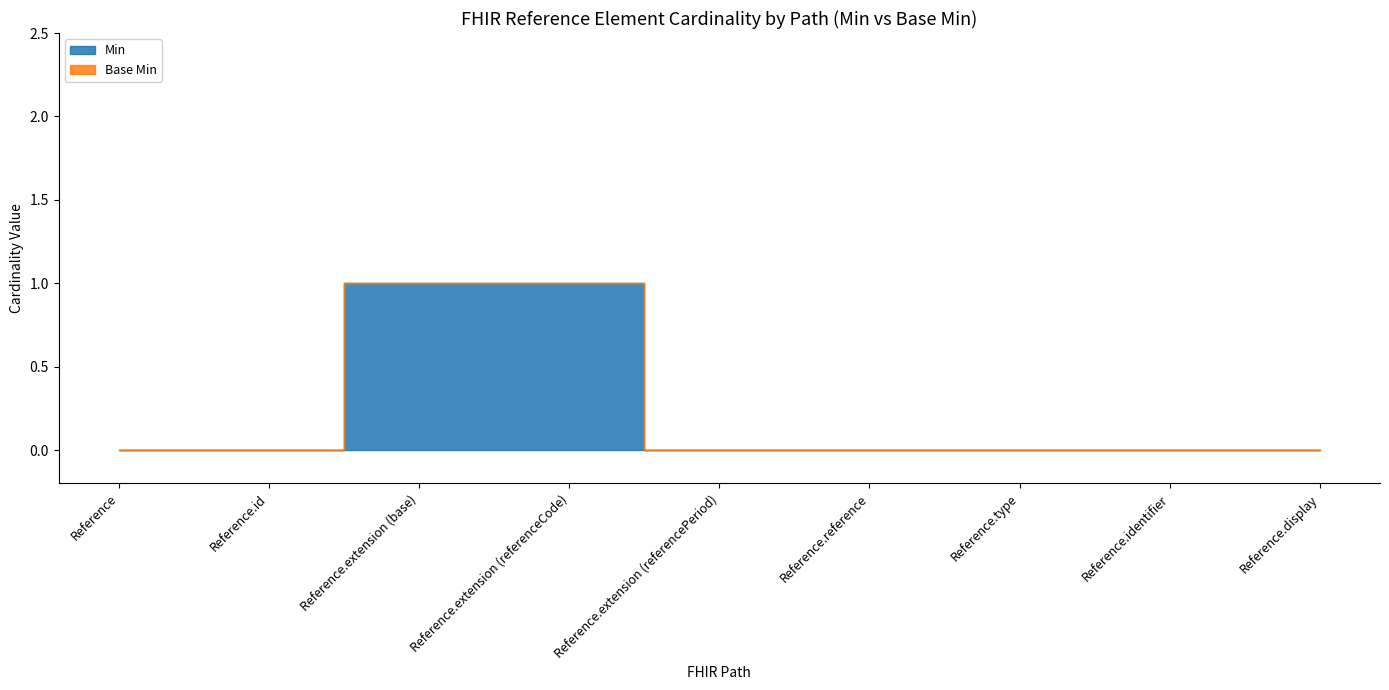

At how many categories does at least one series exceed 0?

2